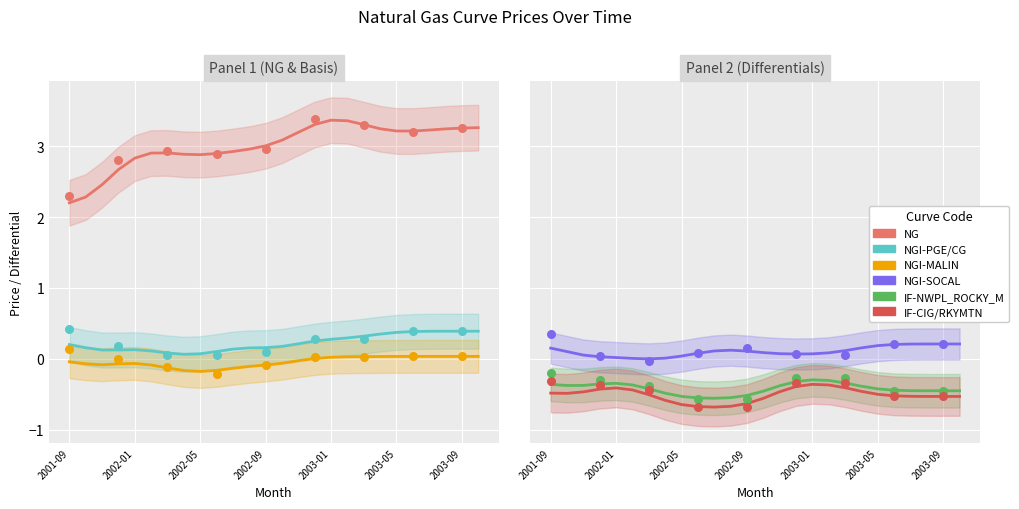

At how many categories does at least one series exceed 0?

26